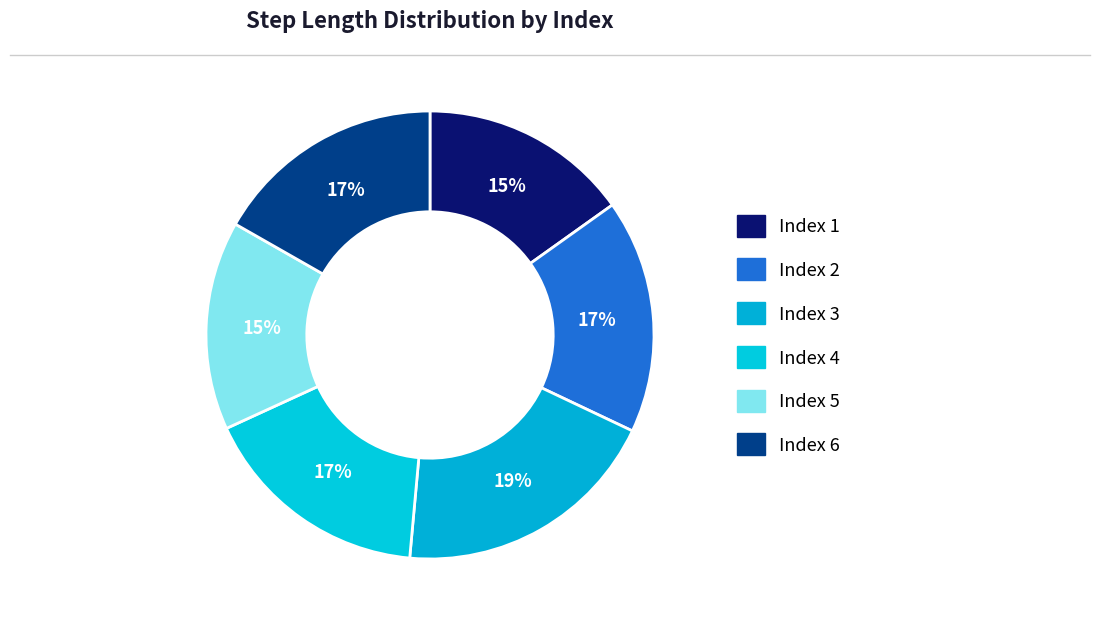

Which slice is the smallest?

5